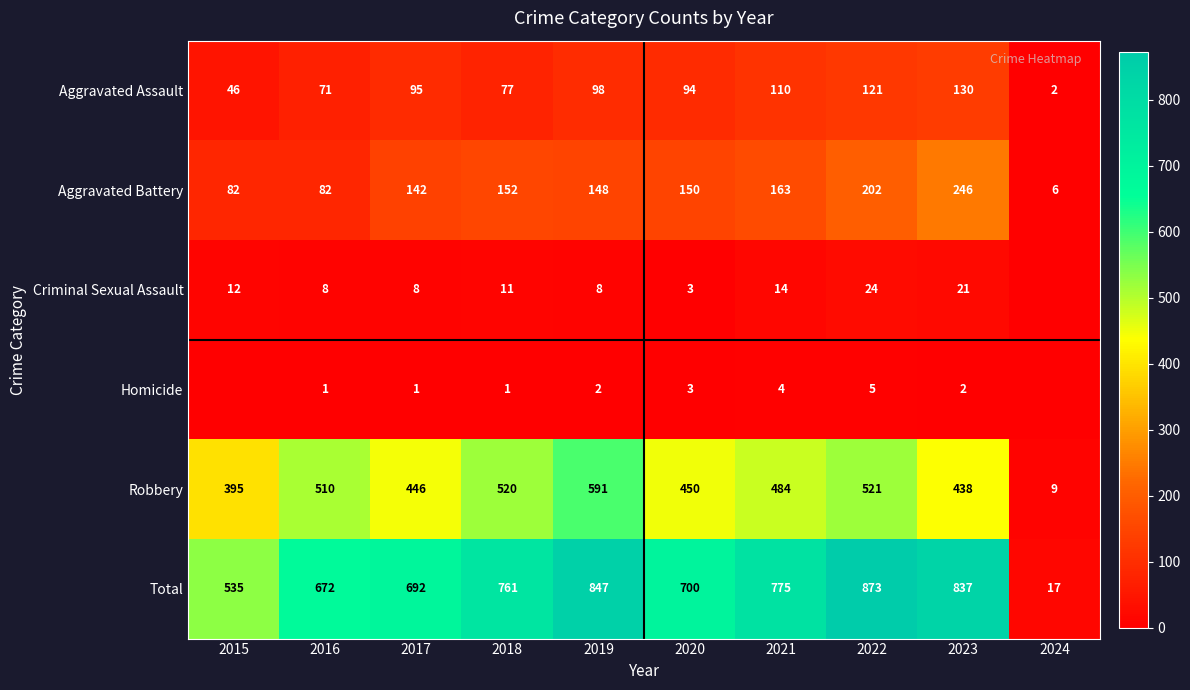

Rank the series at 2017 from highest to lowest value.

Total, Robbery, Aggravated Battery, Aggravated Assault, Criminal Sexual Assault, Homicide